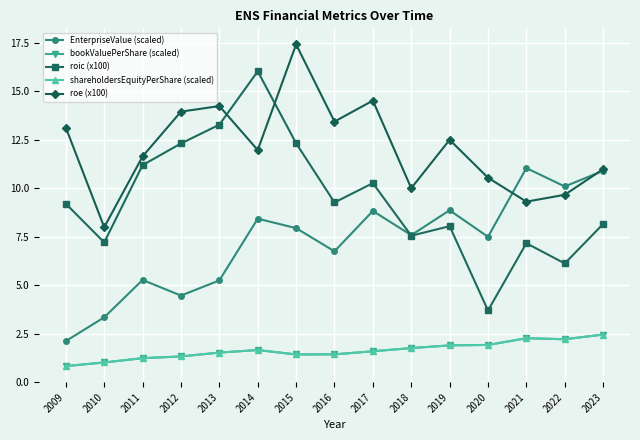

Does the chart have visible grid lines?

Yes